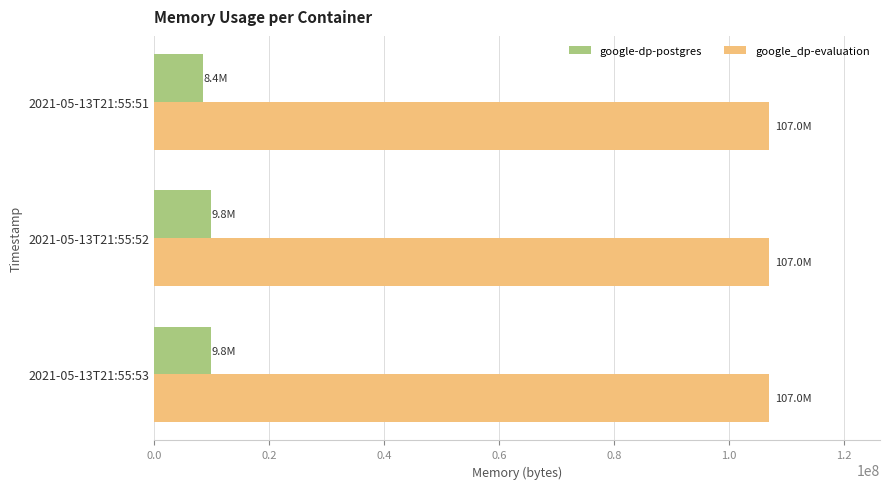

What is the greatest value displayed?

107020288